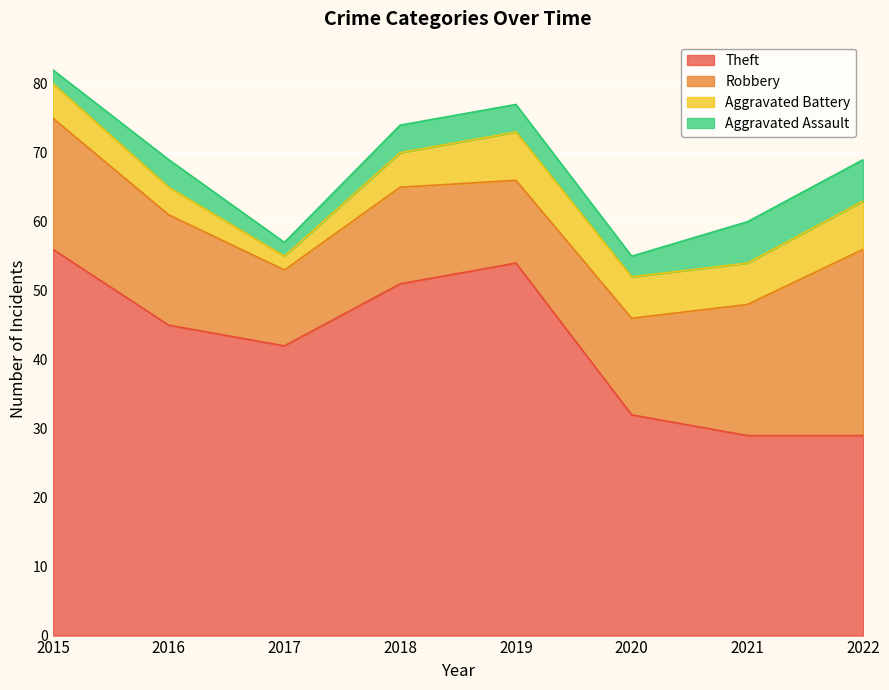

Reading right to left, what are all the values shown in this chart?

Theft: 2022=29	2021=29	2020=32	2019=54	2018=51	2017=42	2016=45	2015=56
Robbery: 2022=27	2021=19	2020=14	2019=12	2018=14	2017=11	2016=16	2015=19
Aggravated Battery: 2022=7	2021=6	2020=6	2019=7	2018=5	2017=2	2016=4	2015=5
Aggravated Assault: 2022=6	2021=6	2020=3	2019=4	2018=4	2017=2	2016=4	2015=2